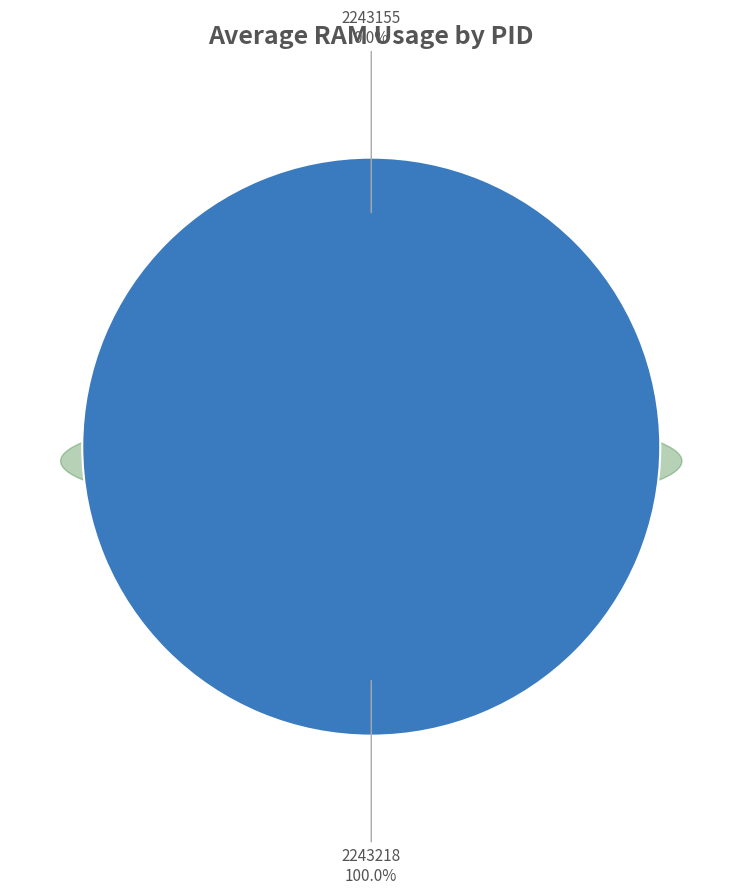

Which category has the biggest portion of the pie?

2243218